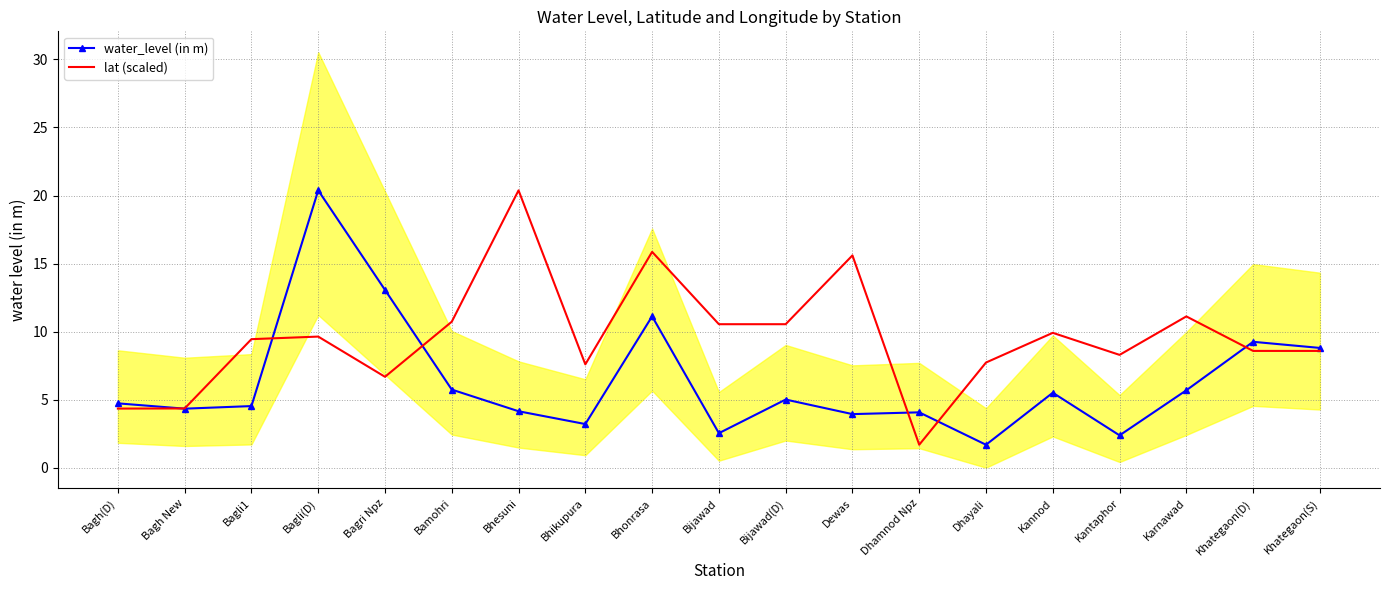

How many values in the water_level (in m) series are below 4?

5